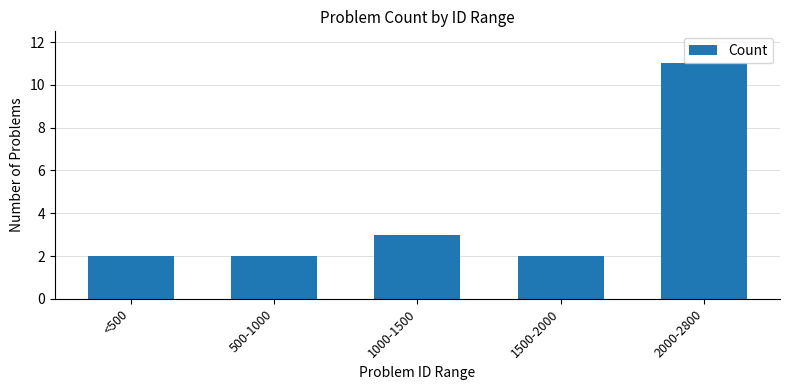

At which label is the value closest to 6?

1000-1500